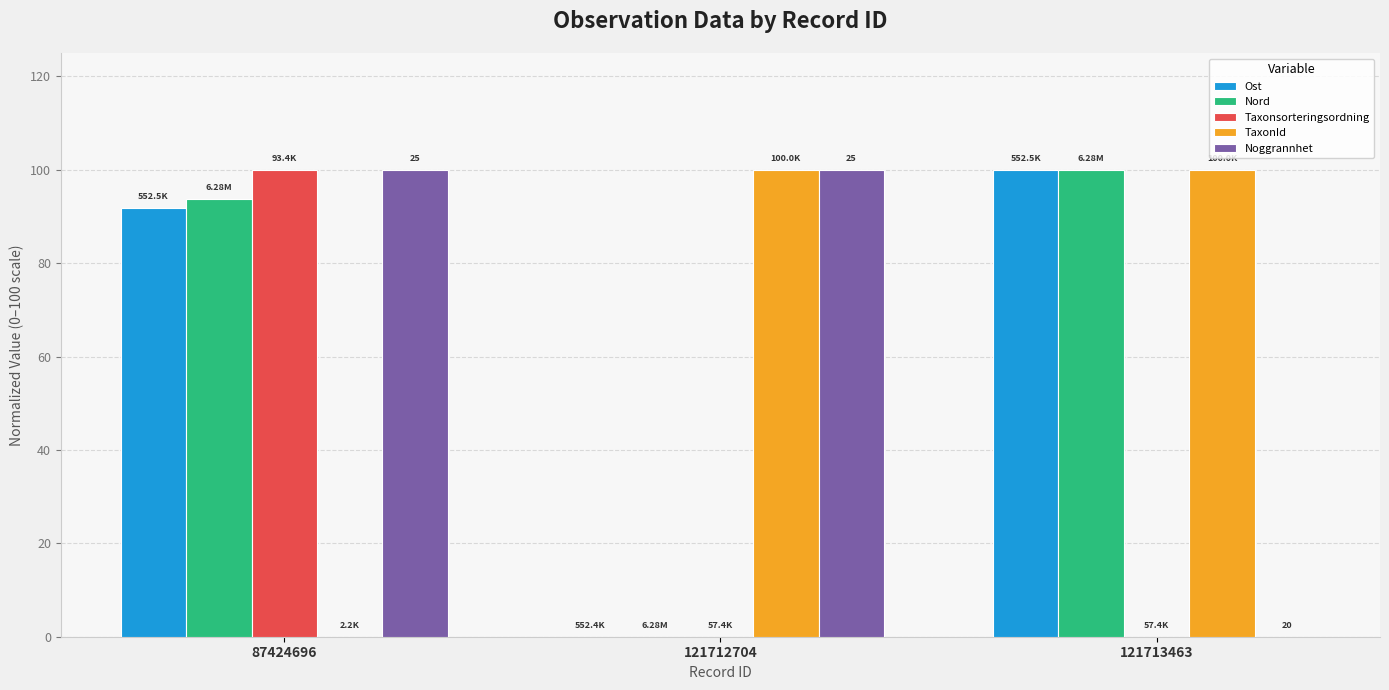

At which category is the sum across all series the highest?

87424696